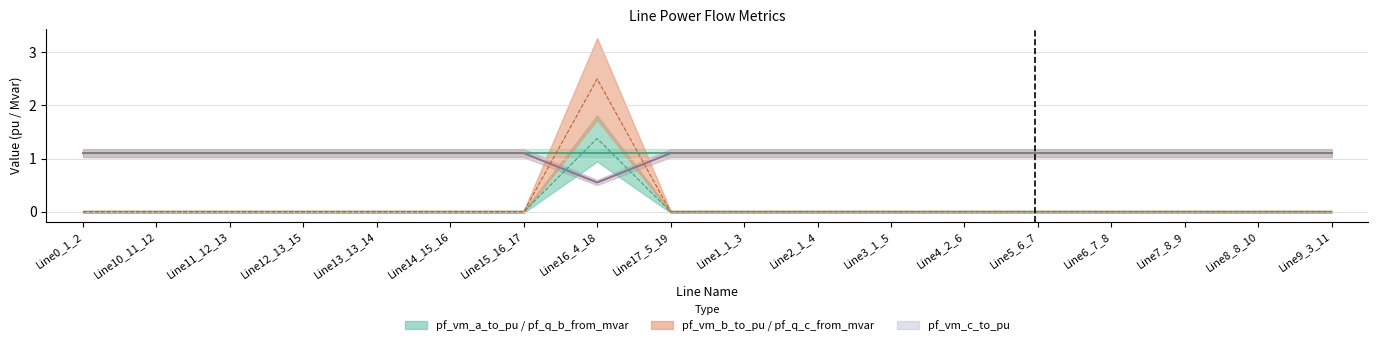

At which label is pf_q_b_from_mvar closest to 0?

Line13_13_14